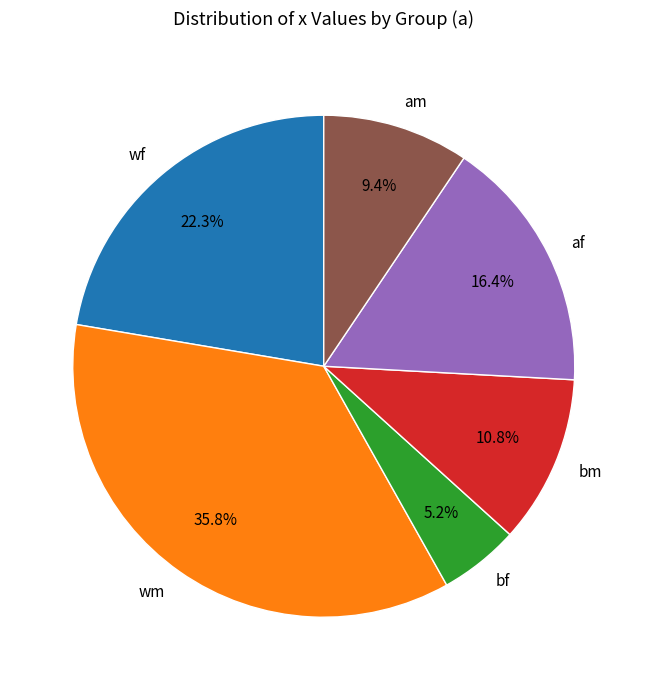

Which has a higher value, bf or am?

am